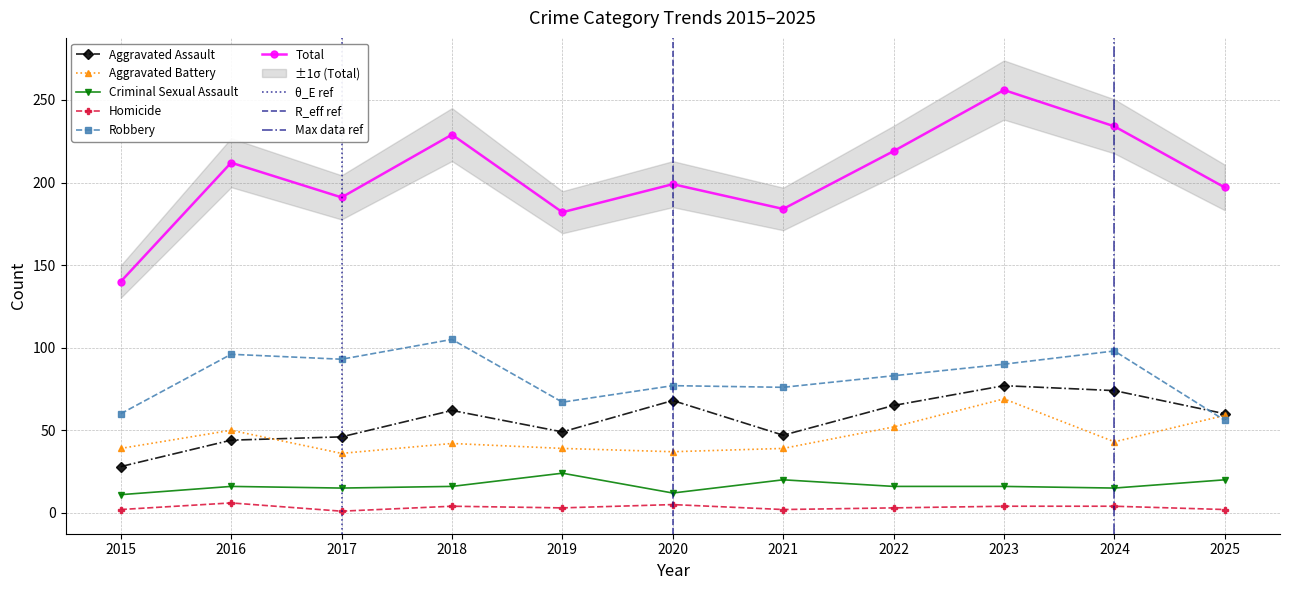

What is the lowest value of the Robbery series?

56